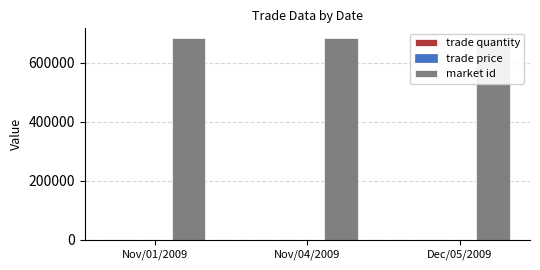

How many trade quantity values are between 5 and 10?

3